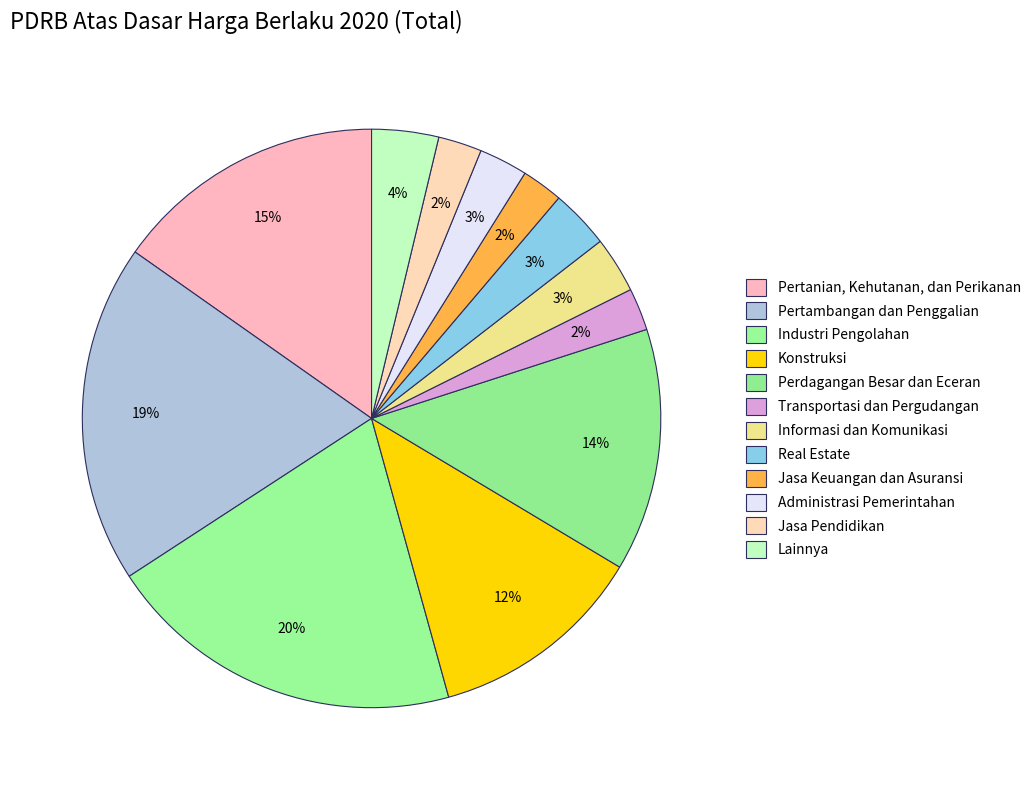

Rank the categories by value from highest to lowest.

Industri Pengolahan, Pertambangan dan Penggalian, Pertanian, Kehutanan, dan Perikanan, Perdagangan Besar dan Eceran, Konstruksi, Lainnya, Real Estate, Informasi dan Komunikasi, Administrasi Pemerintahan, Jasa Pendidikan, Transportasi dan Pergudangan, Jasa Keuangan dan Asuransi